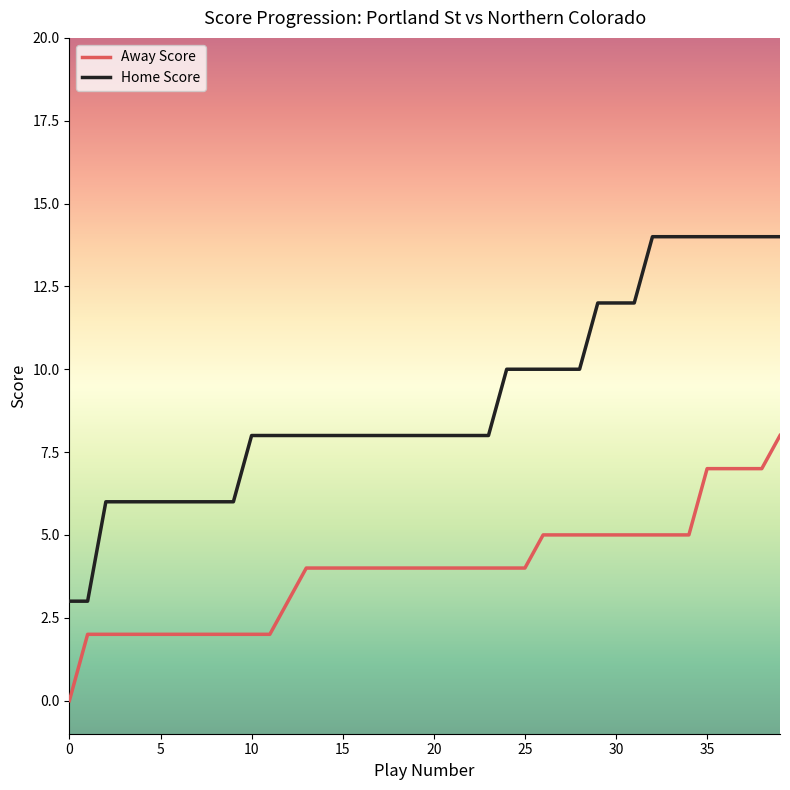

Does the chart have visible grid lines?

No